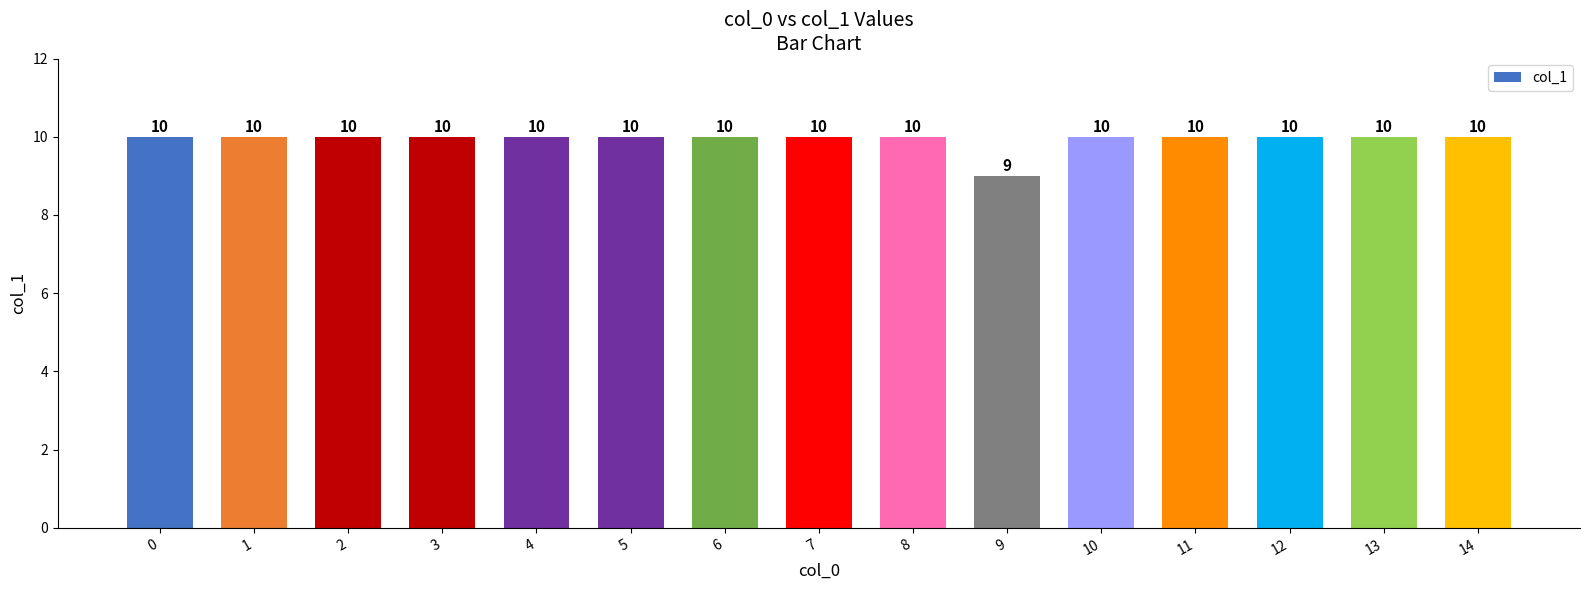

What is the change in value from 7 to 9?

-1